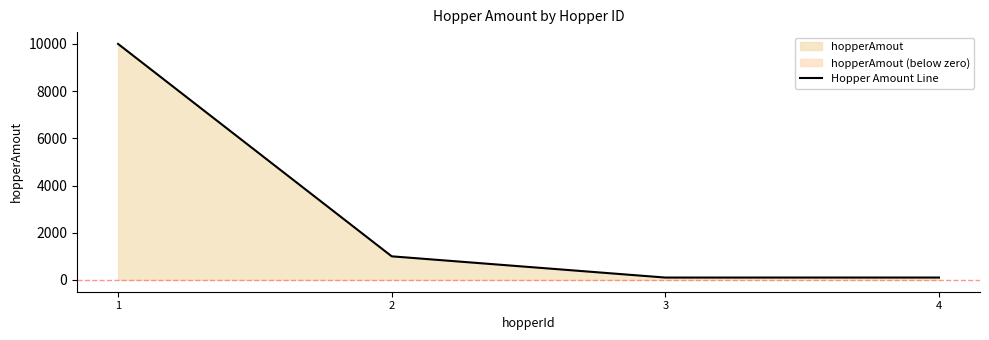

What is the ratio of the value at 1 to the value at 3?

100.0